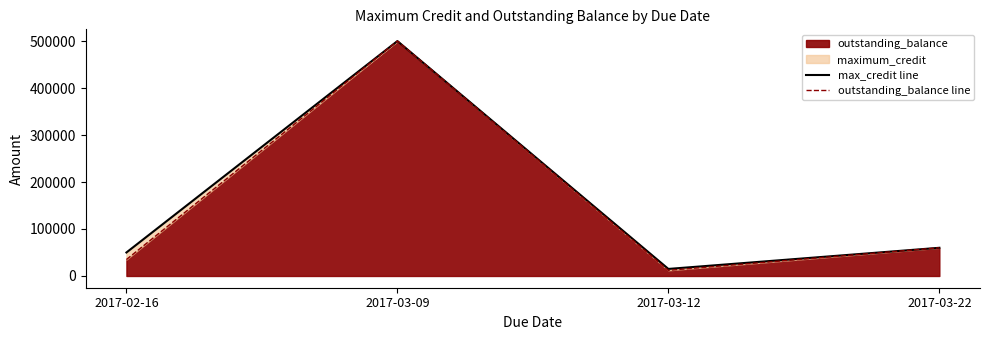

Is it true that outstanding_balance line equals 60000 at 2017-03-22?

True